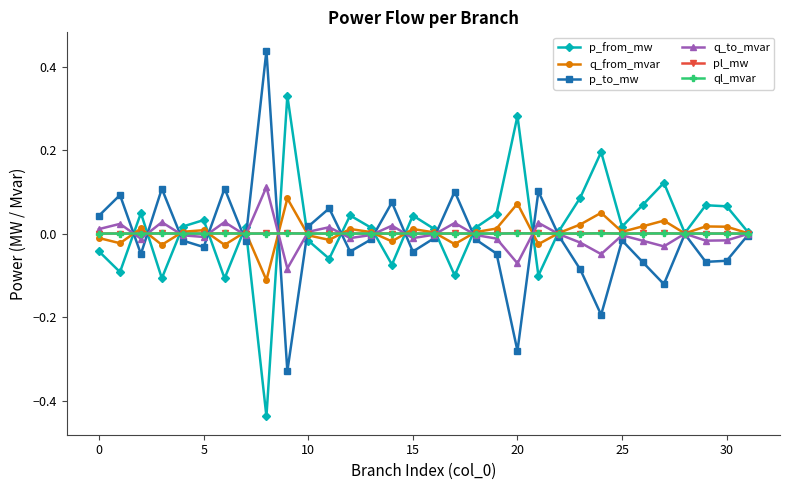

Count the number of data series in this chart.

6